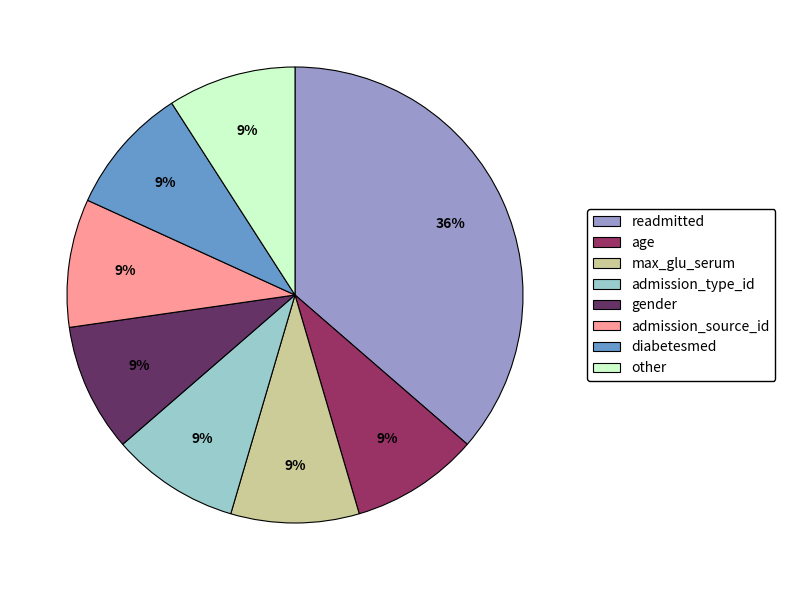

To the nearest percent, what is the combined percentage of admission_type_id and gender?

18%